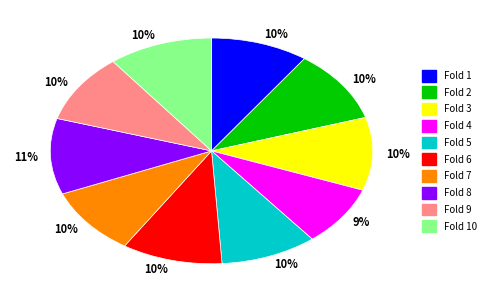

True or false: Fold 1 accounts for 16% of the total.

False